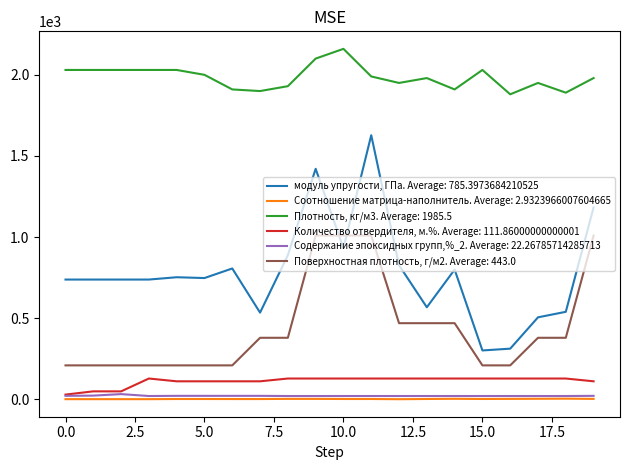

How many categories are shown in the chart?

20